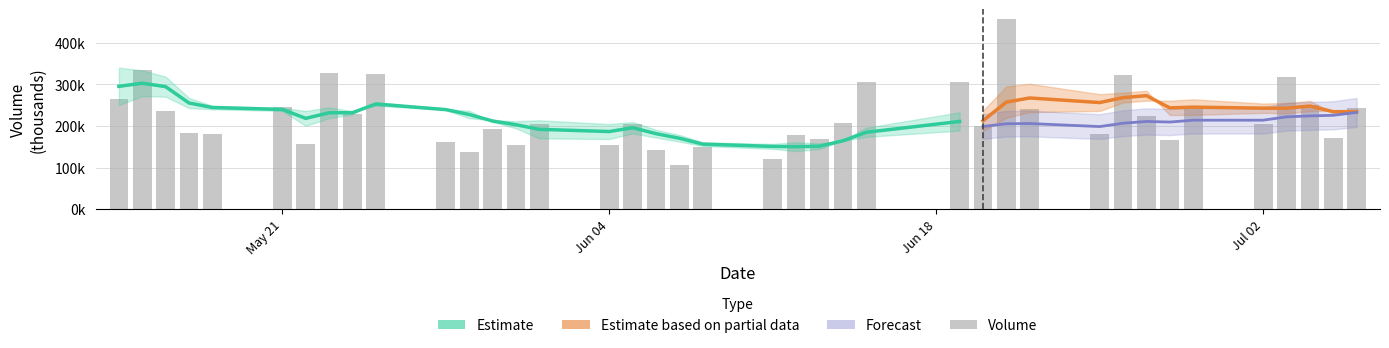

The chart shows a value of 204201.2 at Jul 02. True or false?

True